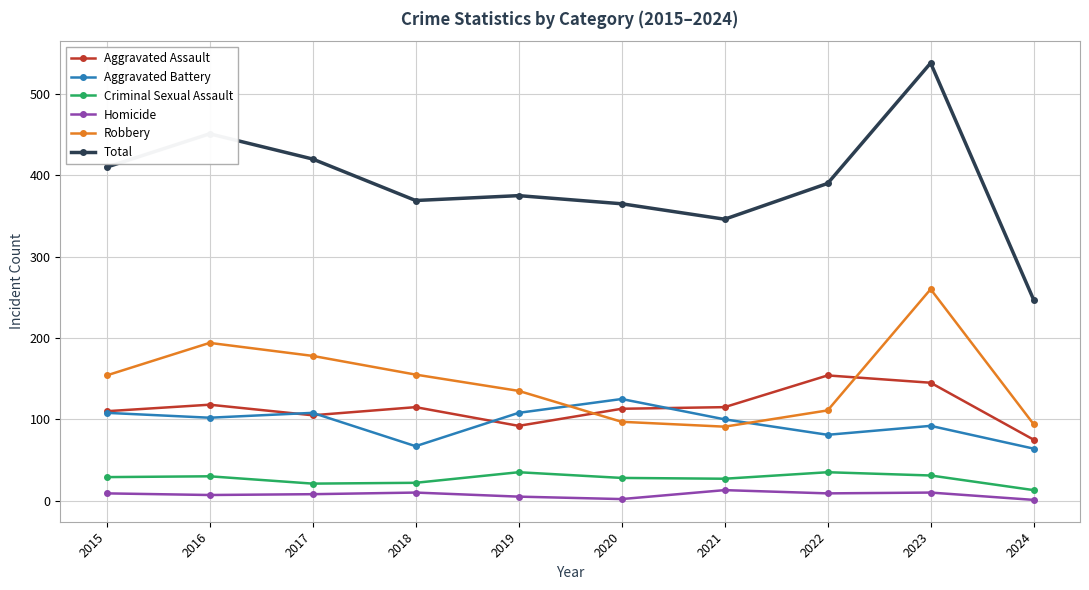

The Robbery series shows 151 at 2021. True or false?

False